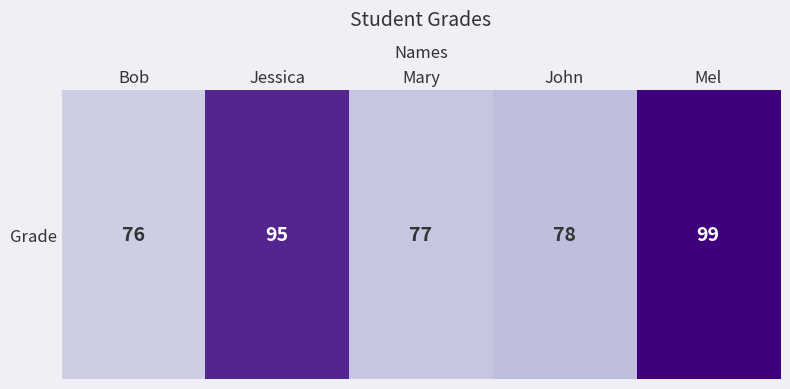

At which label does the data first exceed 78?

Jessica